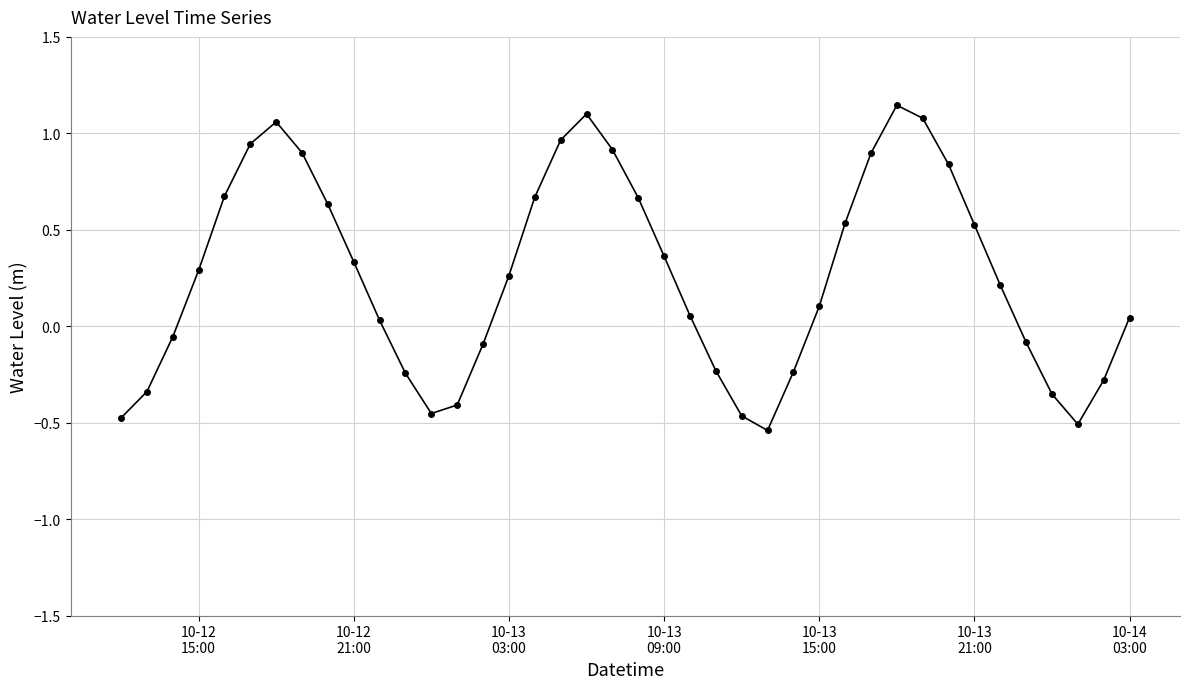

What is the sum of all values?

10.5